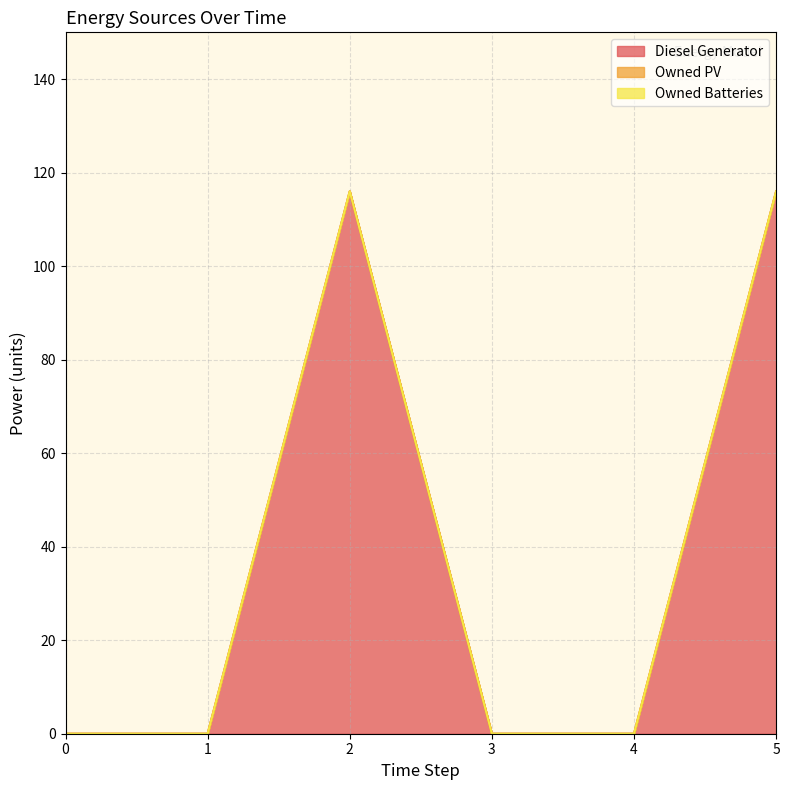

True or false: Diesel Generator has a value of 69 at 1.

False